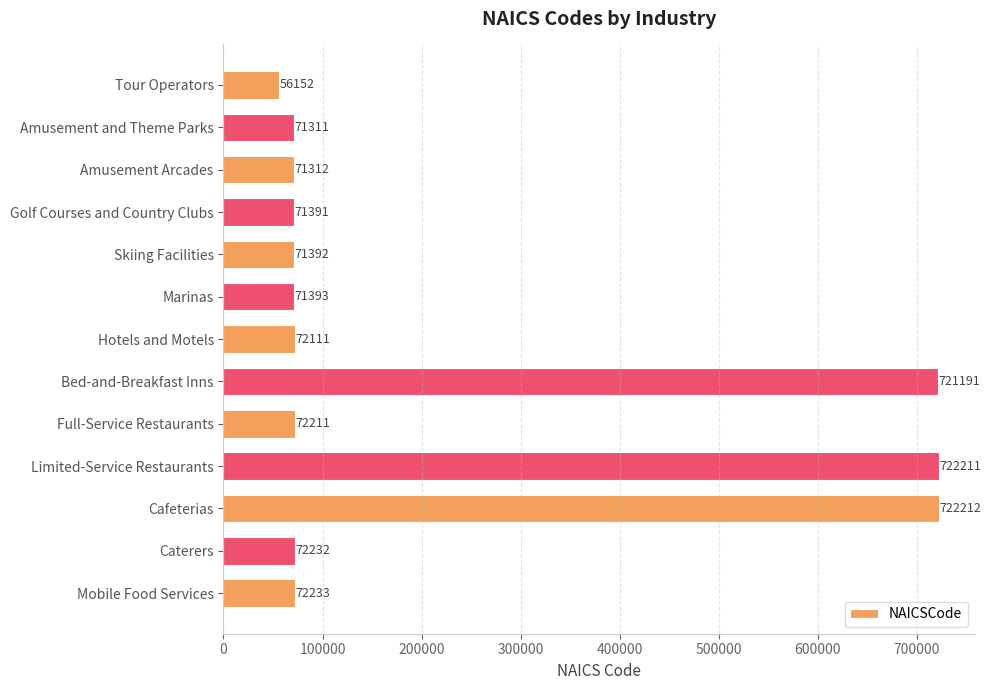

Does the chart contain stacked bars?

No